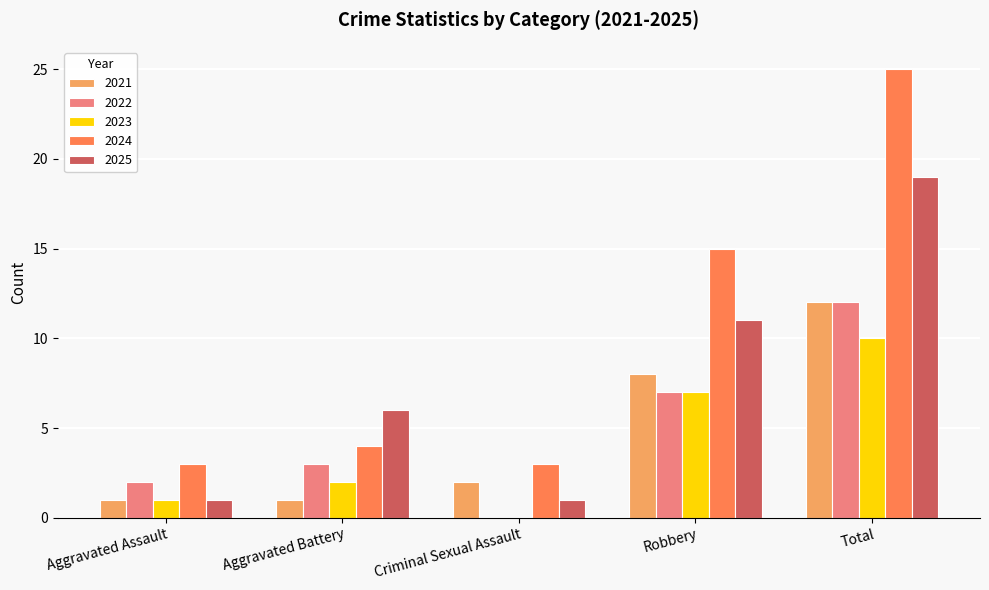

Which label corresponds to the largest value in the chart?

Total